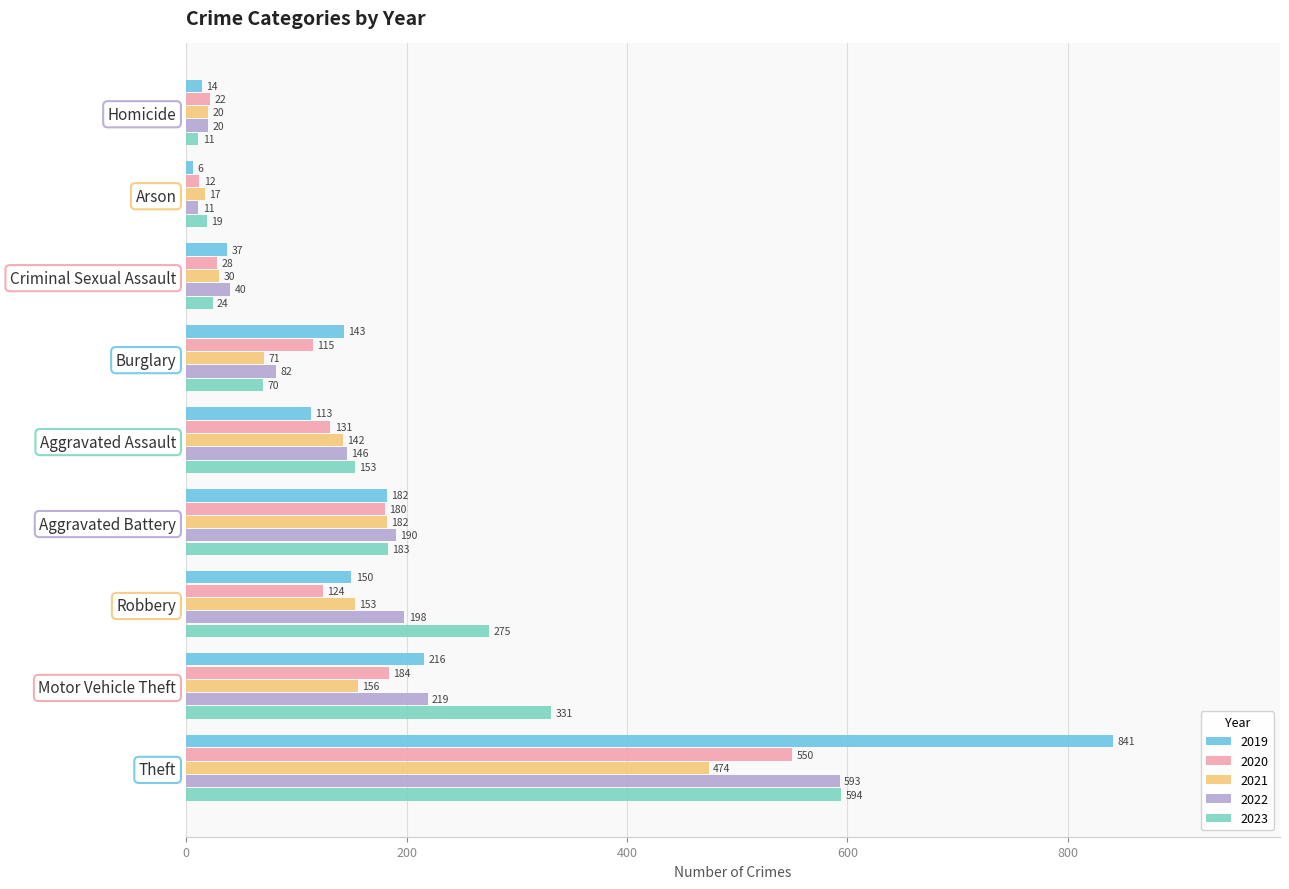

The value of 2021 at Criminal Sexual Assault is 30. True or false?

True